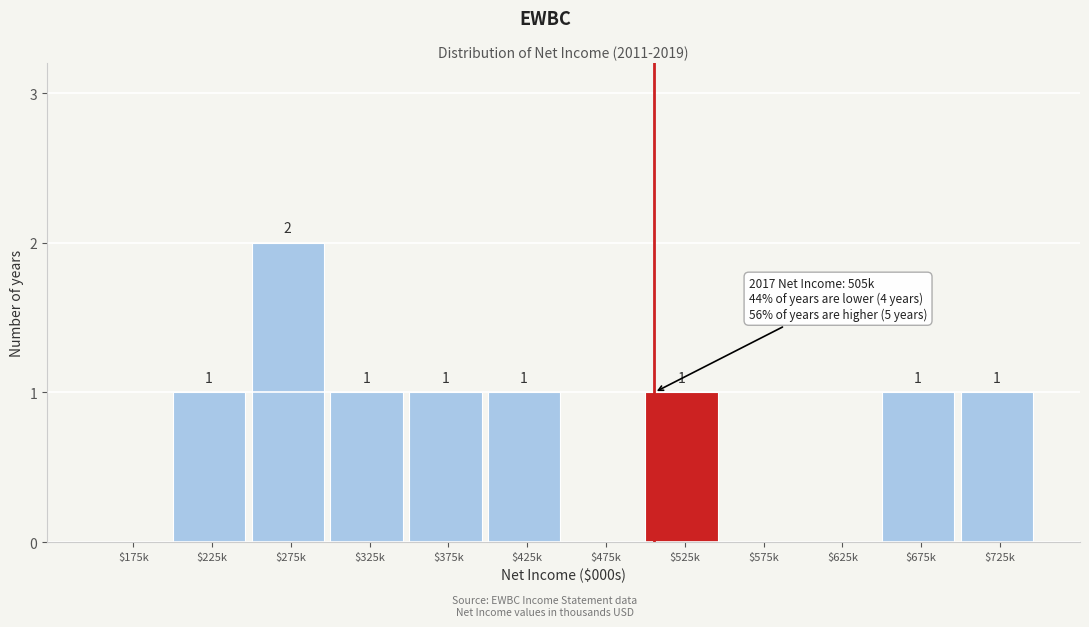

How many values are between 0 and 1?

11